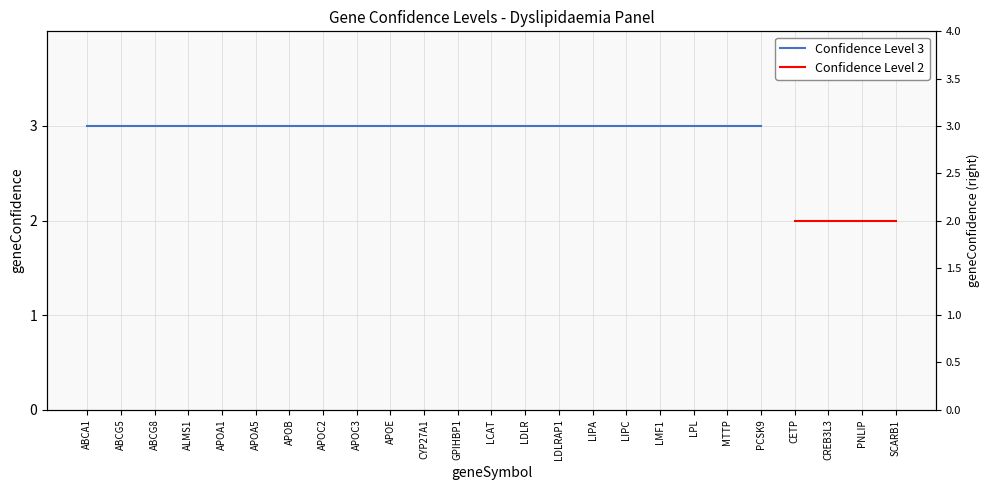

Where is Confidence Level 3 nearest to the value 3?

ABCA1